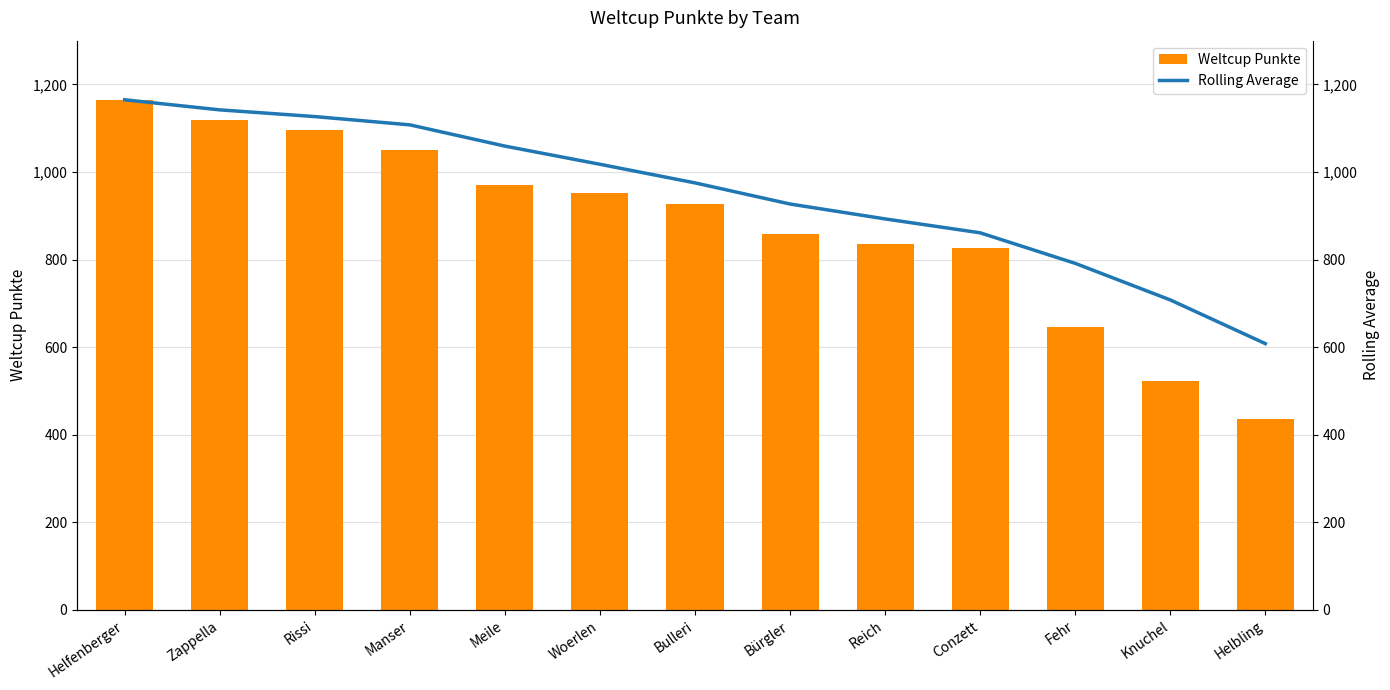

Which category has the highest value in the Rolling Average series?

Helfenberger